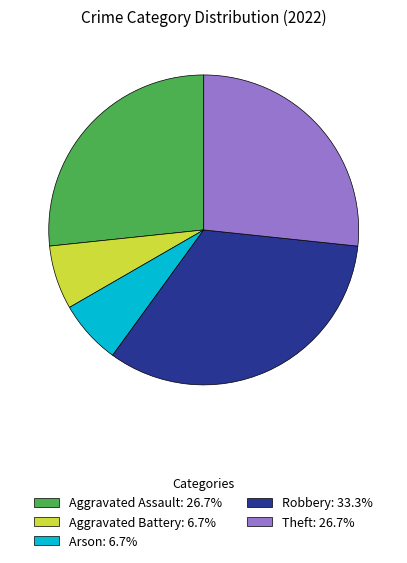

Between Arson and Aggravated Assault, which is larger?

Aggravated Assault